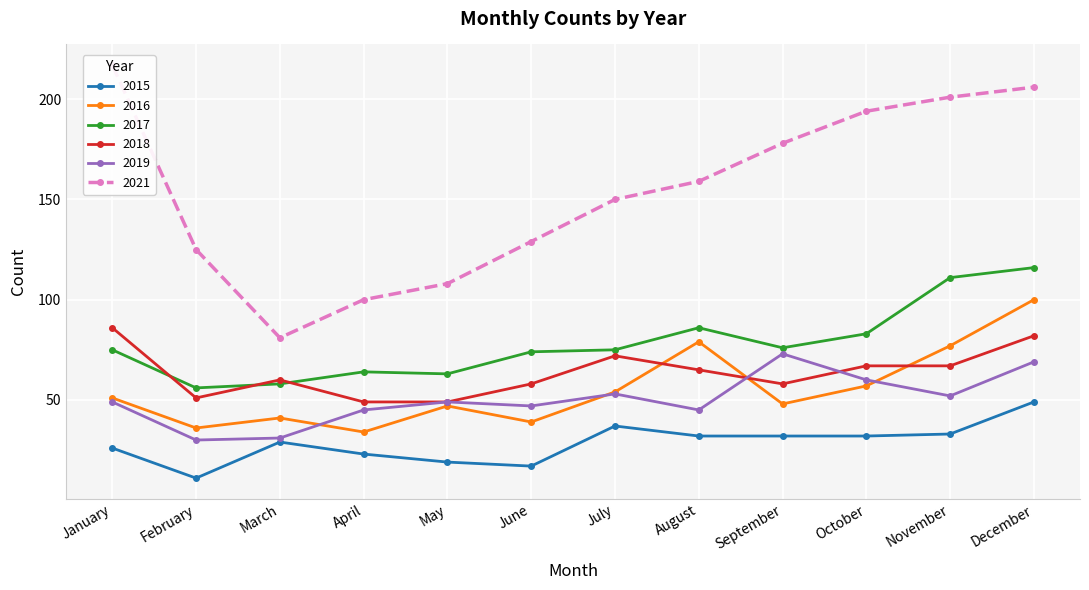

True or false: 2017 has a value of 76 at September.

True